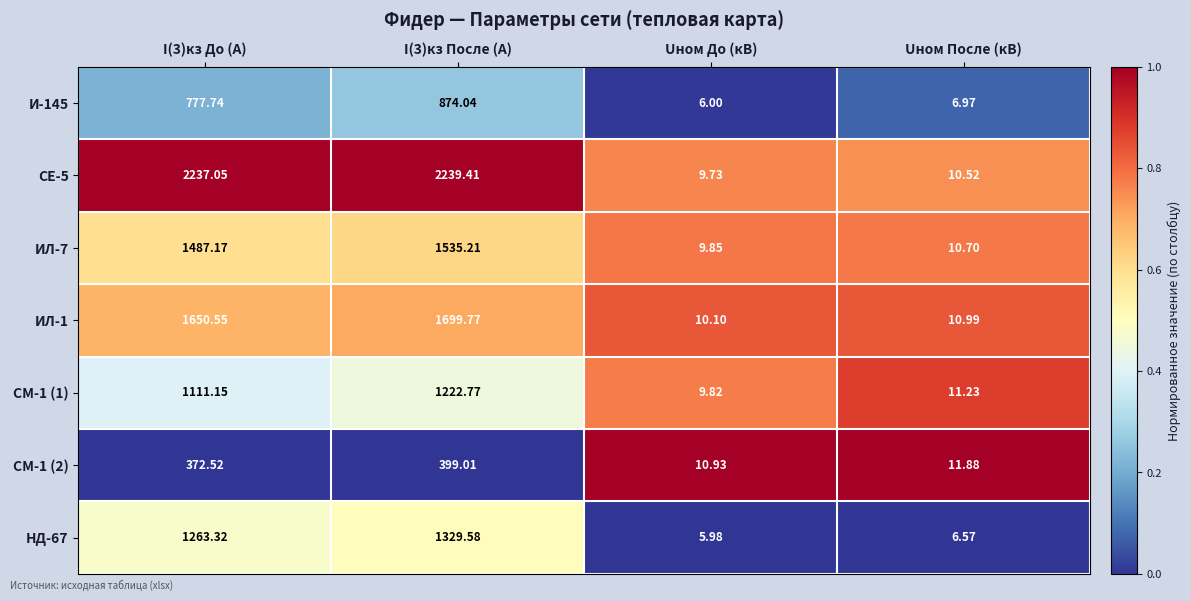

What is the spread (max minus min) of values at I(3)кз До (А)?

1864.5